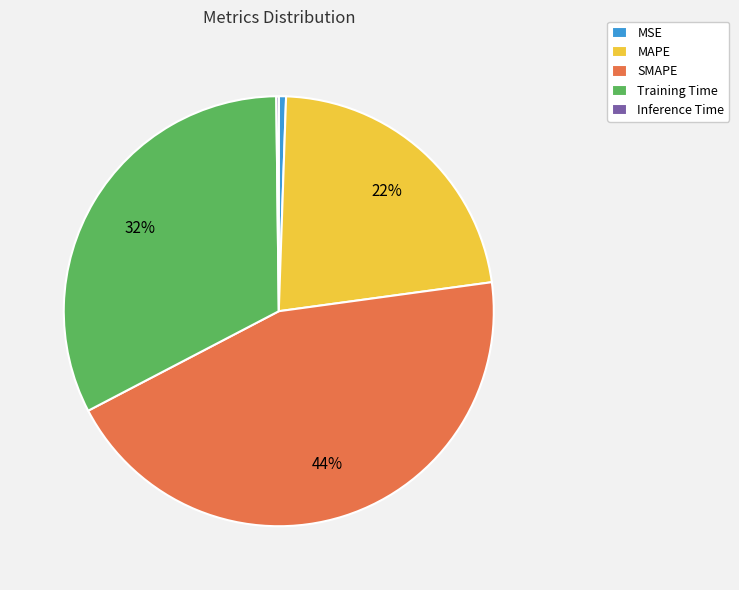

What is the ratio of the value at Training Time to the value at SMAPE?

0.7